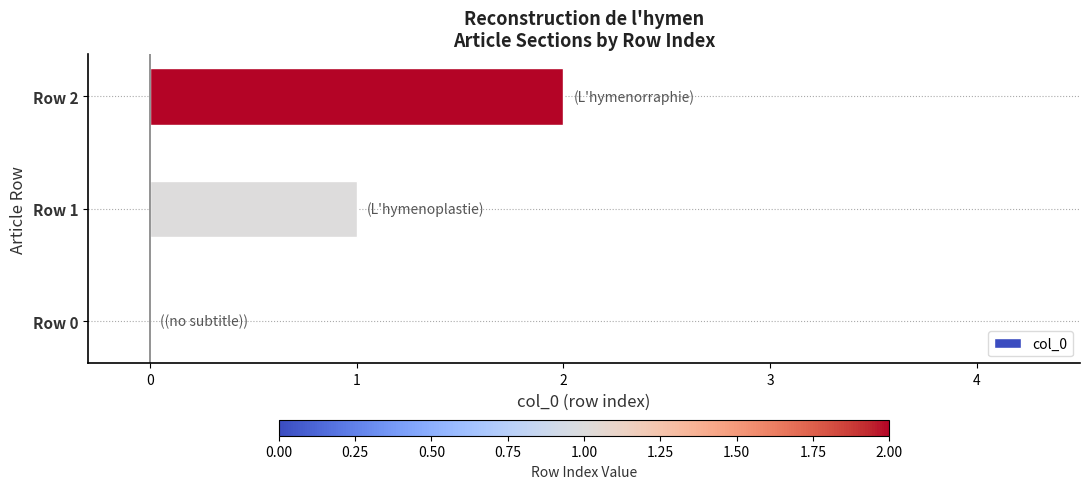

What is the sum of all values?

3